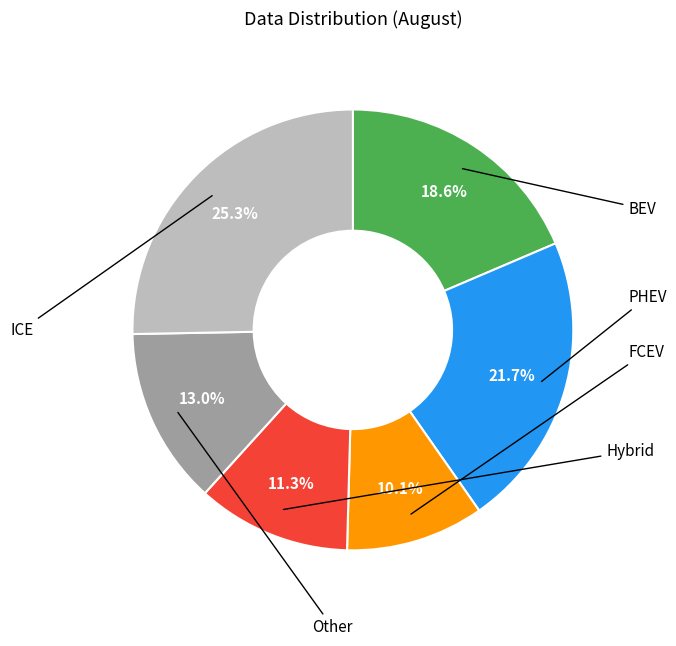

Is there a majority slice in this chart?

No